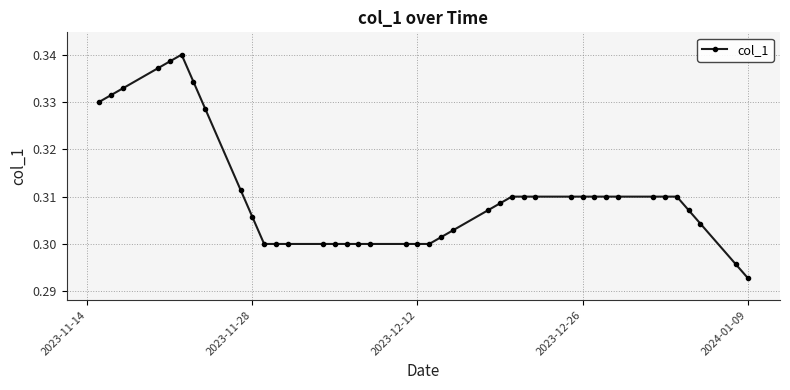

What is the sum of all values?

12.4